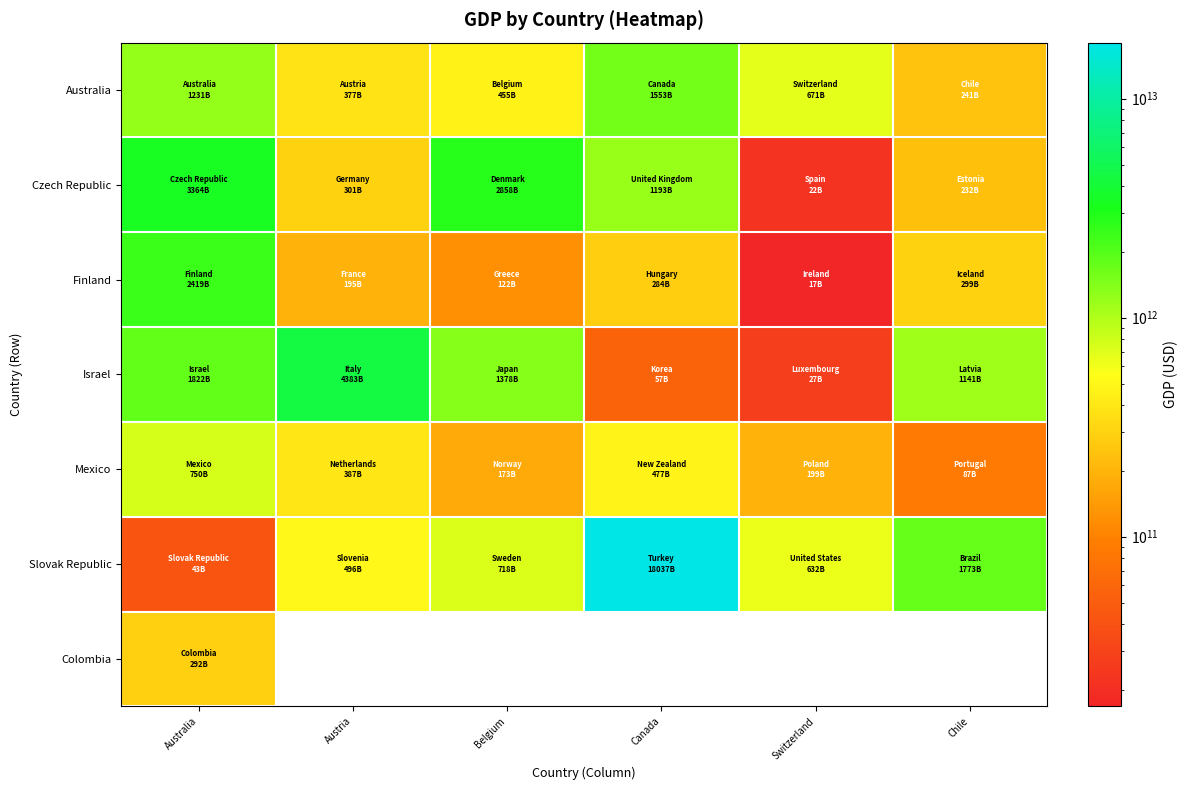

At which label is Mexico closest to 418792825297?

Austria